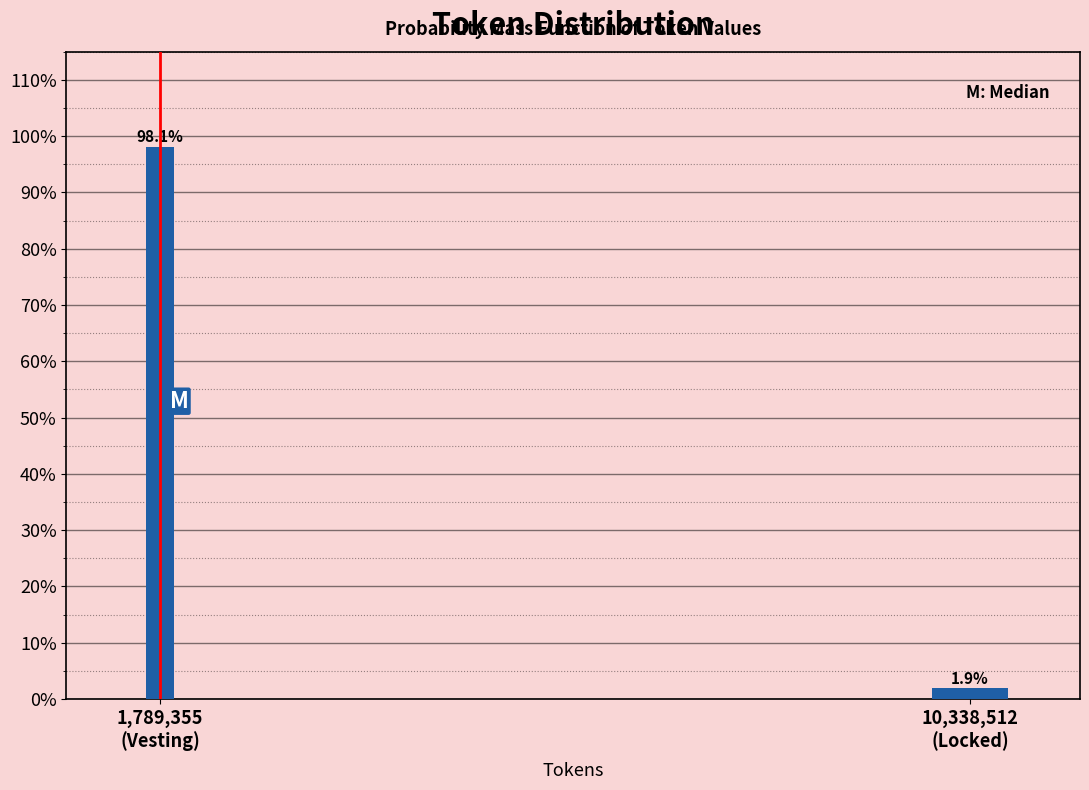

Reading left to right, list all the values displayed in this chart.

98.1	1.9